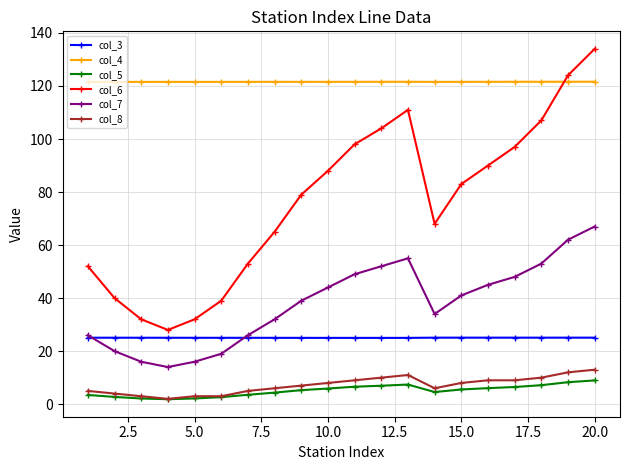

Which series has the largest total across all categories?

col_4